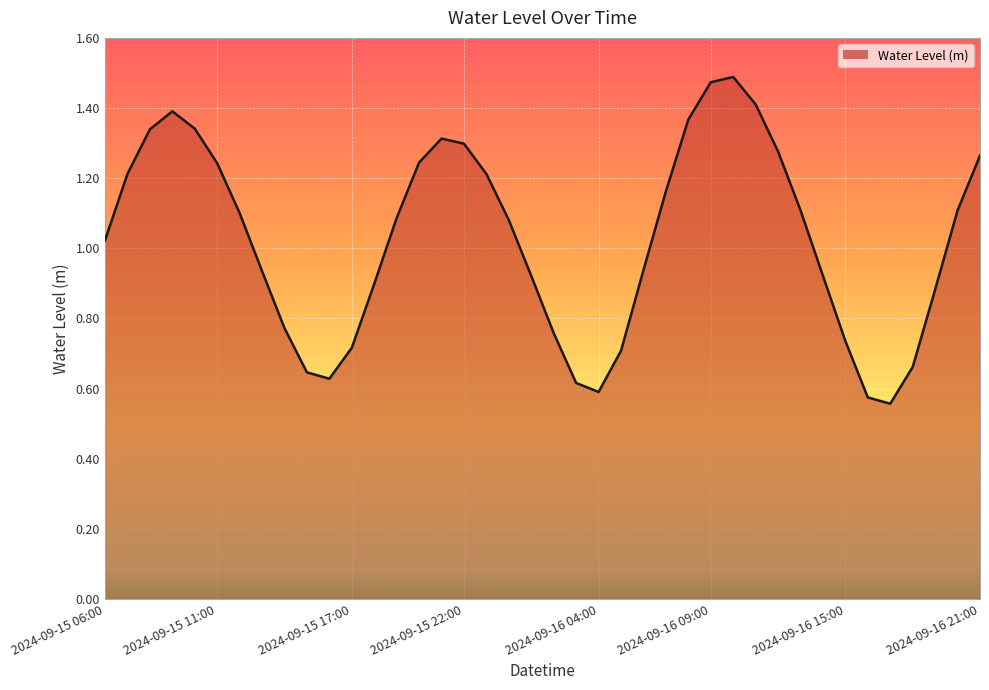

Which label corresponds to the smallest value in the chart?

2024-09-16 17:00